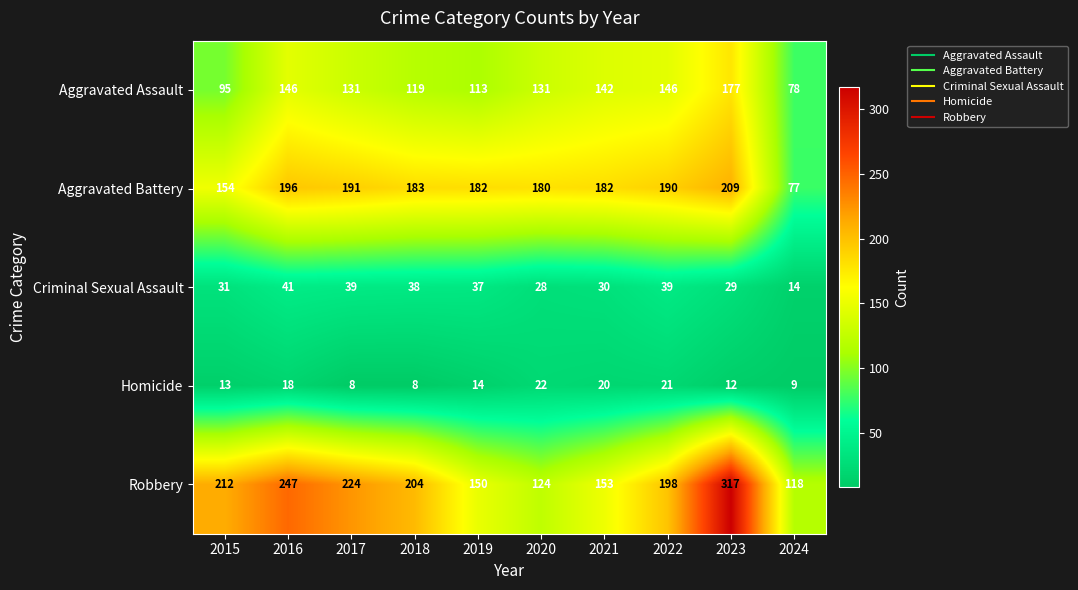

At 2019, list the series in order from largest to smallest.

Aggravated Battery, Robbery, Aggravated Assault, Criminal Sexual Assault, Homicide